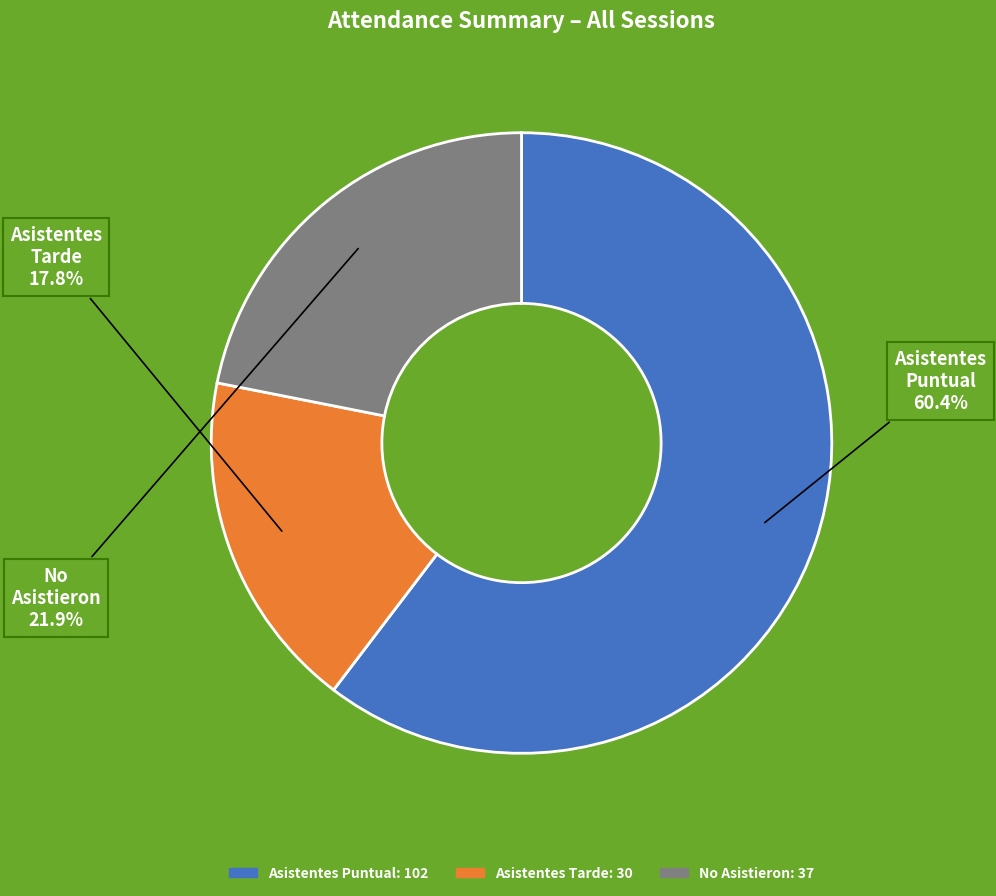

Does any single category account for the majority?

Yes